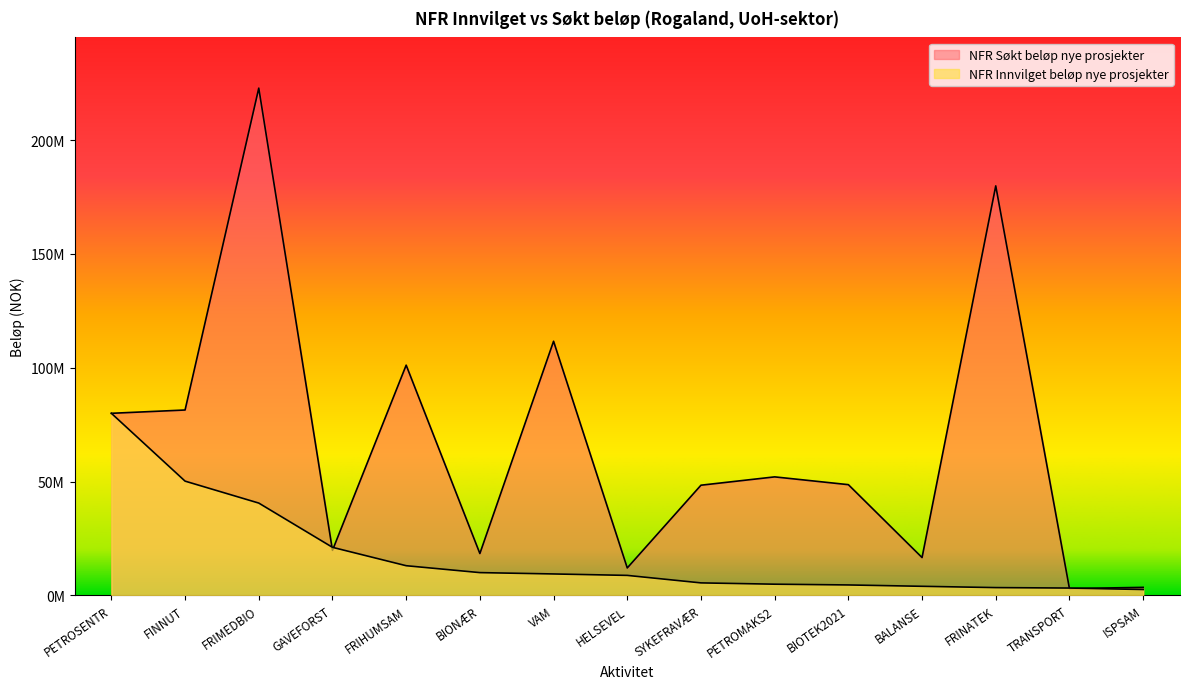

Is it true that NFR Søkt beløp nye prosjekter equals 333157232 at FRIMEDBIO?

False